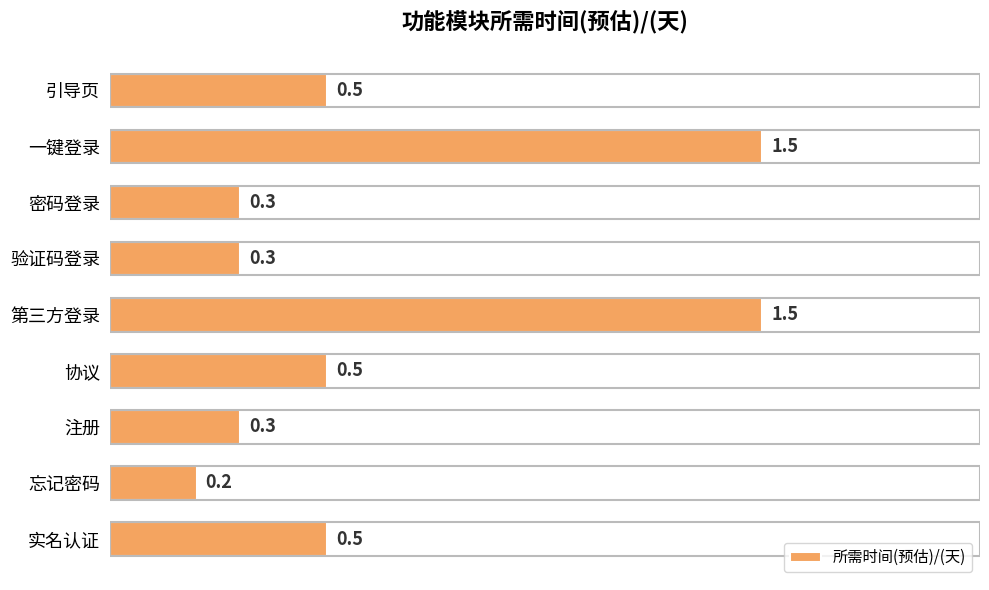

What is the greatest value displayed?

1.5